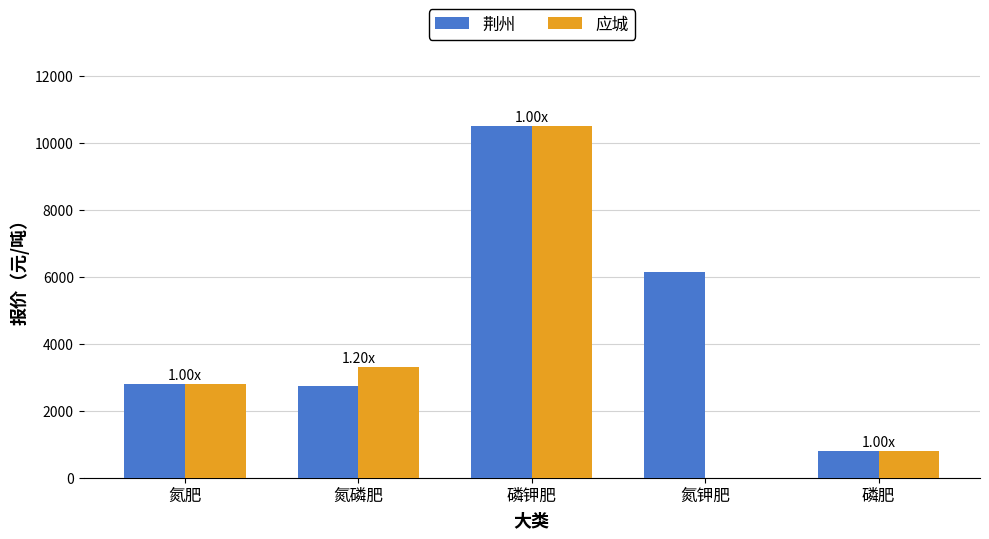

Is the value of 应城 at 氮磷肥 greater than the value of 荆州 at 磷钾肥?

No